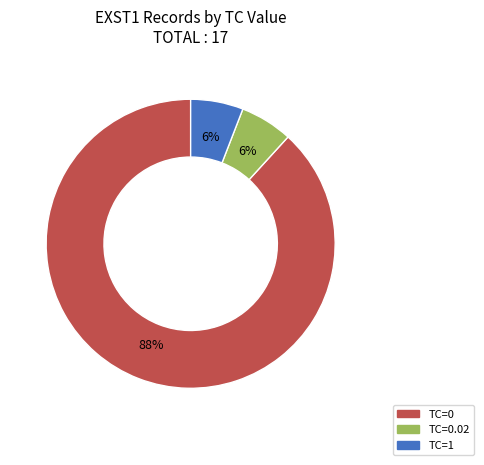

Does any single category account for the majority?

Yes